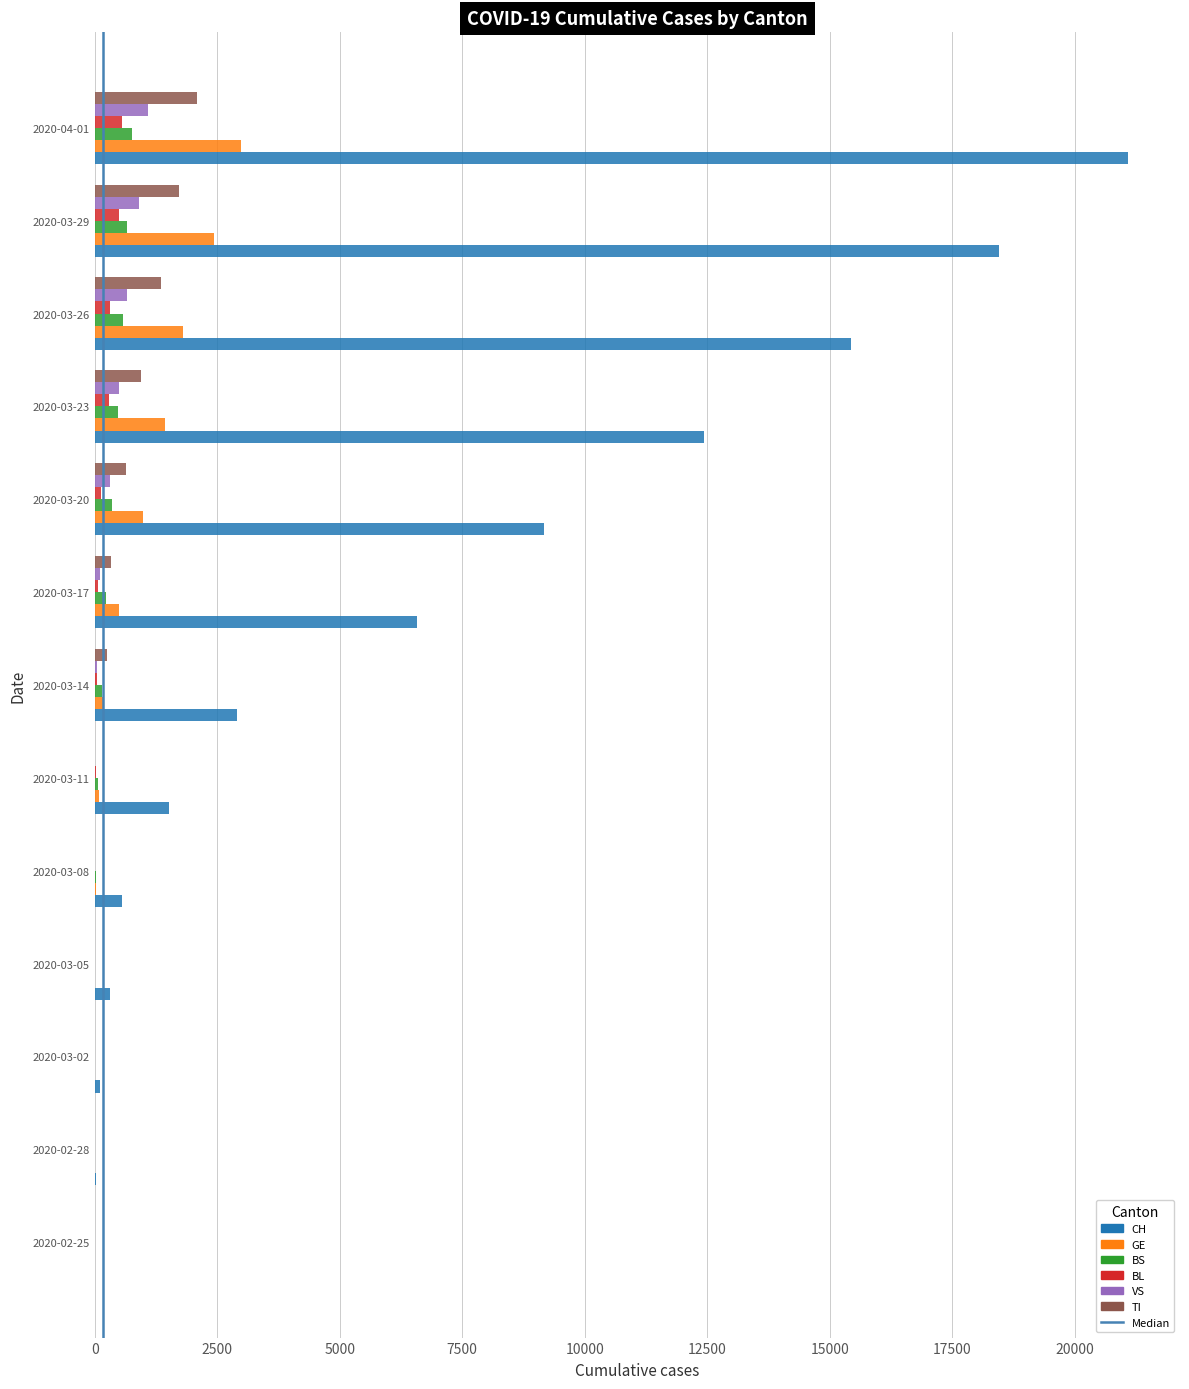

Which series changed the most between 2020-03-02 and 2020-03-29?

CH